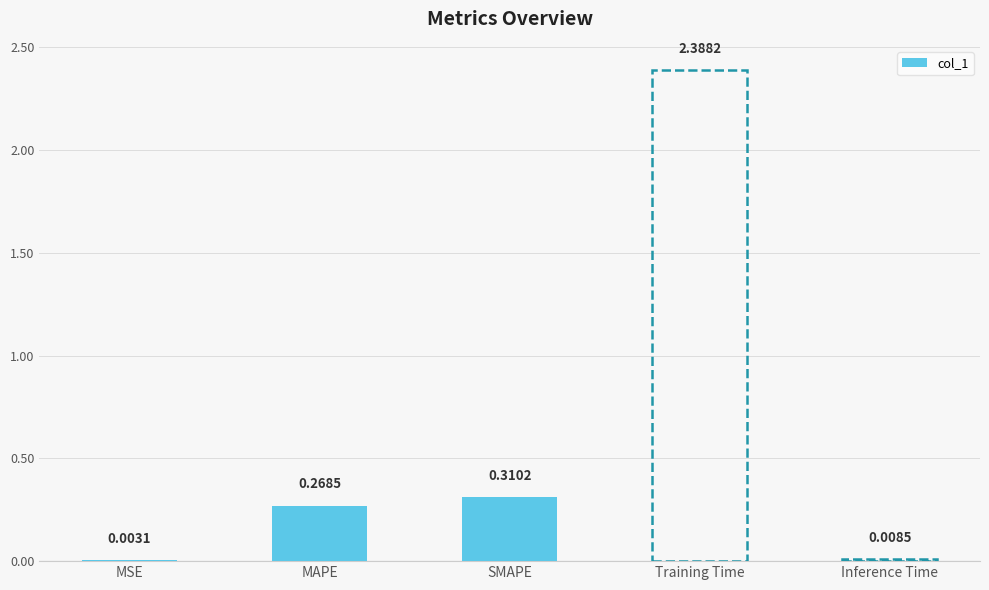

Which label corresponds to the largest value in the chart?

SMAPE